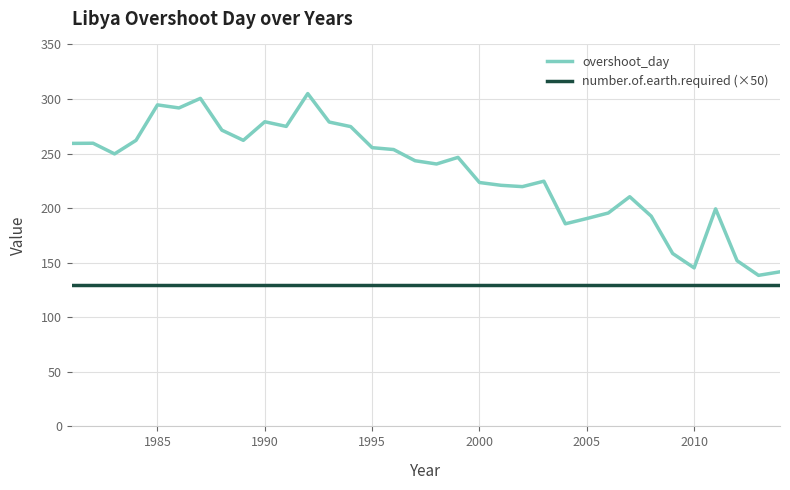

Rank the series by their average value, from lowest to highest.

number.of.earth.required (×50), overshoot_day